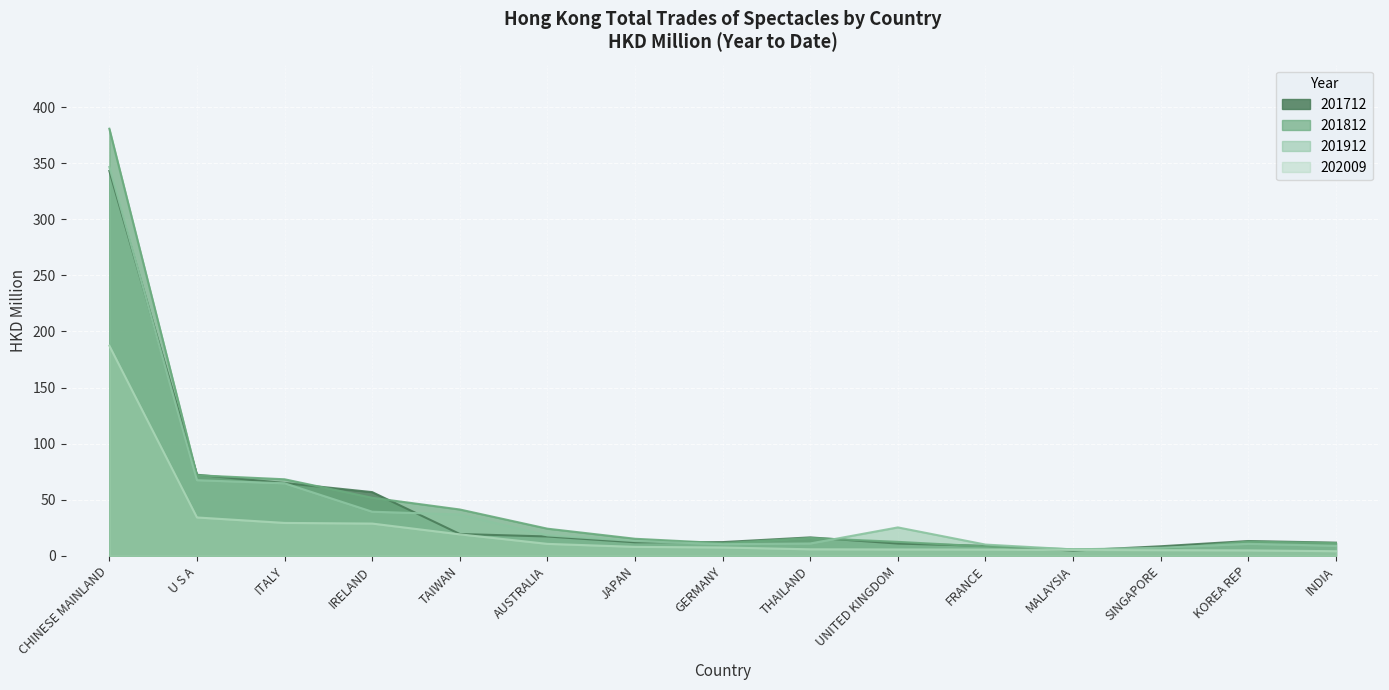

Reading left to right, list all the values displayed in this chart.

201712: 343.1	72.3	64.9	56.8	19.4	17.2	12.1	12.2	16.4	10.9	8.8	4.6	8.5	13.2	11.7
201812: 380.7	71.8	68.2	51.7	41.3	24.2	15.2	11.2	15.9	12.4	8.3	5.8	6.1	12.7	11.3
201912: 346.6	67.4	64.7	39.3	36.8	18.2	13.2	10.4	11.0	25.3	10.0	5.7	7.2	10.7	8.9
202009: 187.3	34.2	29.3	28.7	19.1	10.6	8.0	7.4	5.8	5.6	5.5	5.2	5.0	4.8	4.1